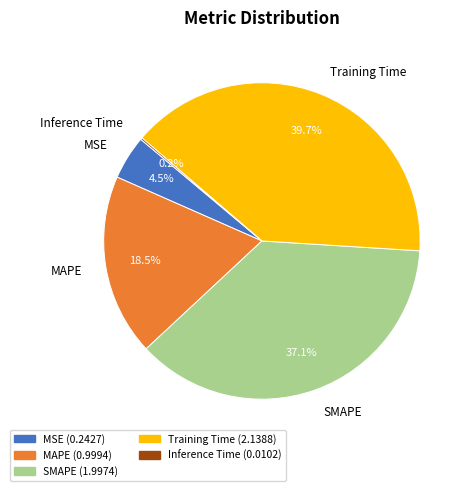

What portion of the pie excludes SMAPE?

62.9%